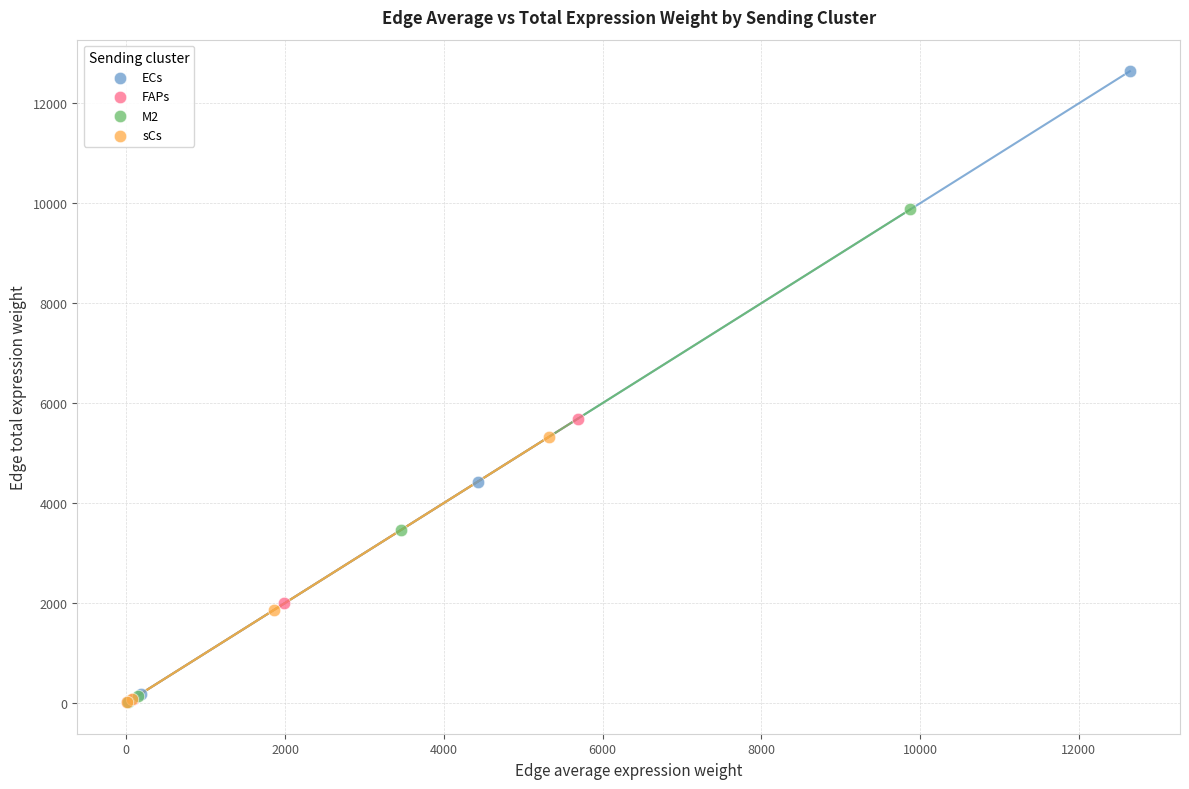

Which series contains the highest Y value?

ECs